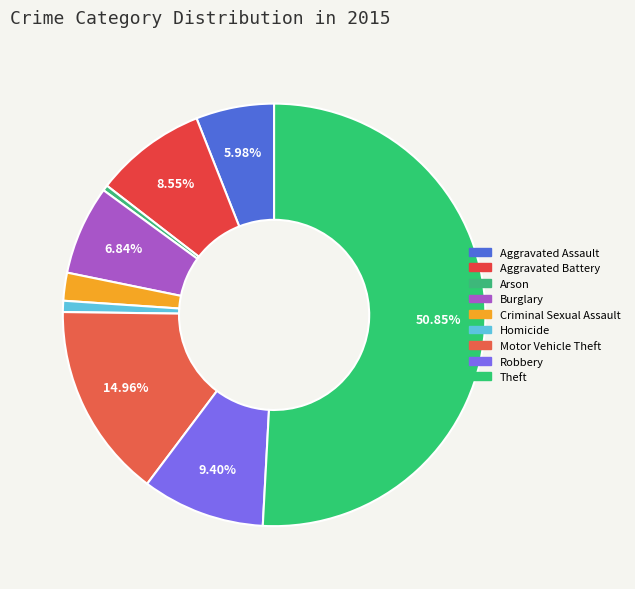

Count the number of slices in the pie.

9